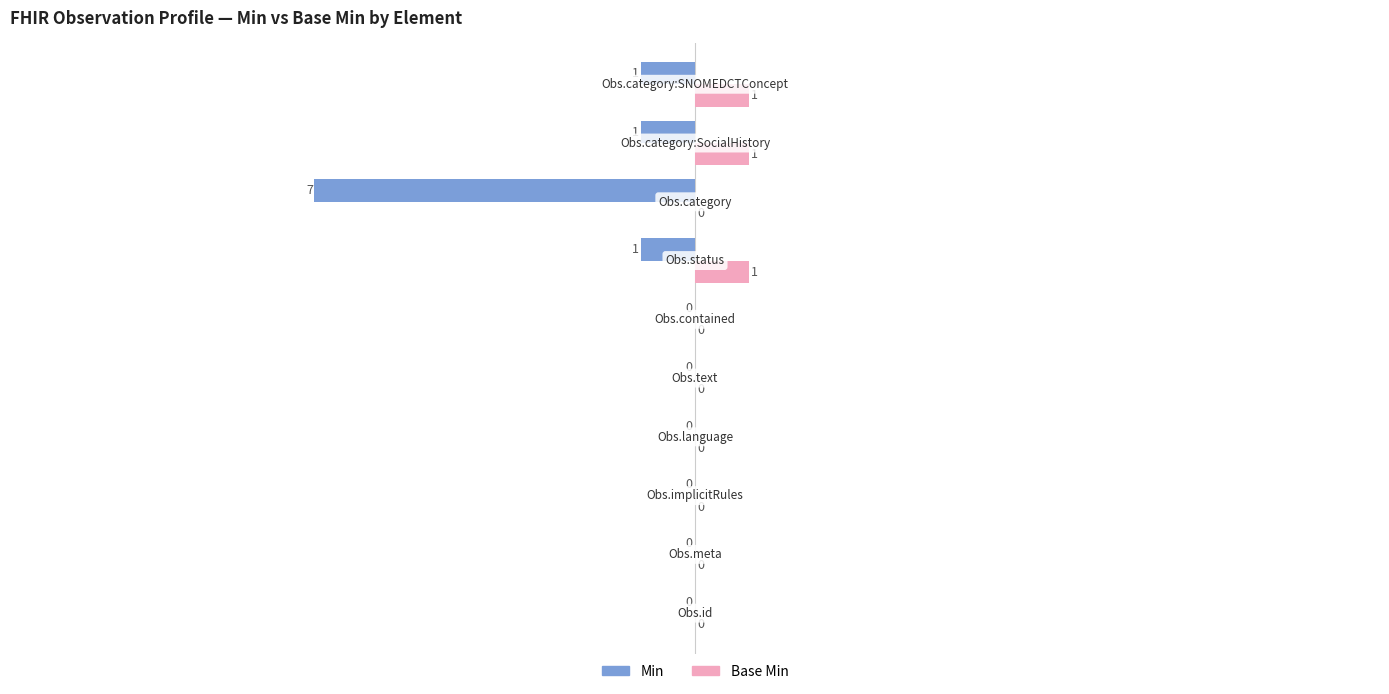

Which series has the largest total across all categories?

Base Min